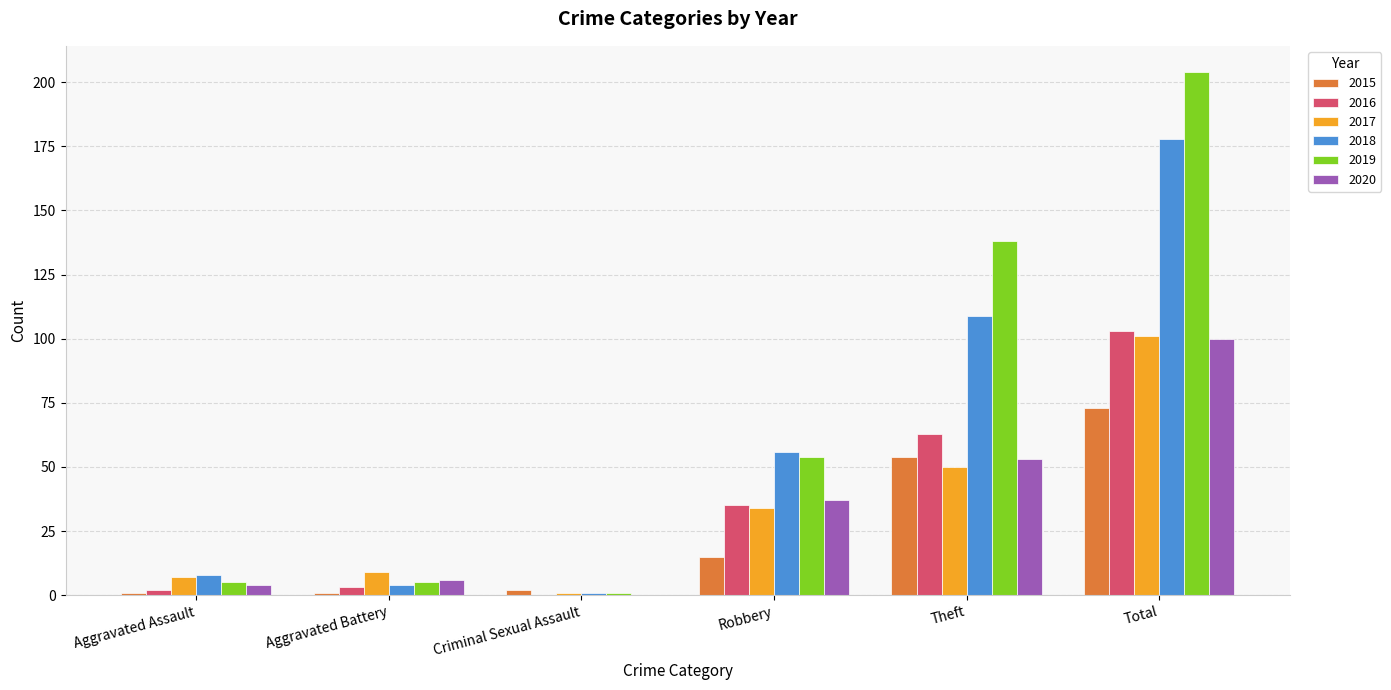

The 2019 series shows 27 at Robbery. True or false?

False